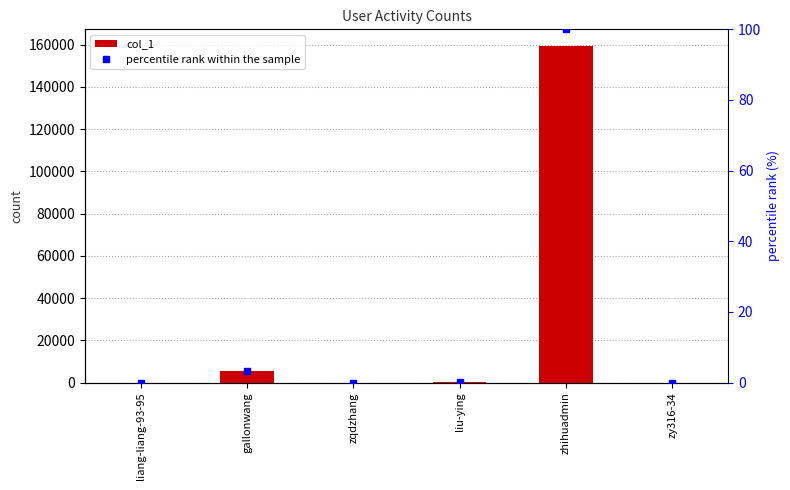

Reading left to right, list all the values displayed in this chart.

col_1: 41.0	5323.0	4.0	120.0	159295.0	7.0
percentile rank within the sample: 0.0	3.3	0.0	0.1	100.0	0.0